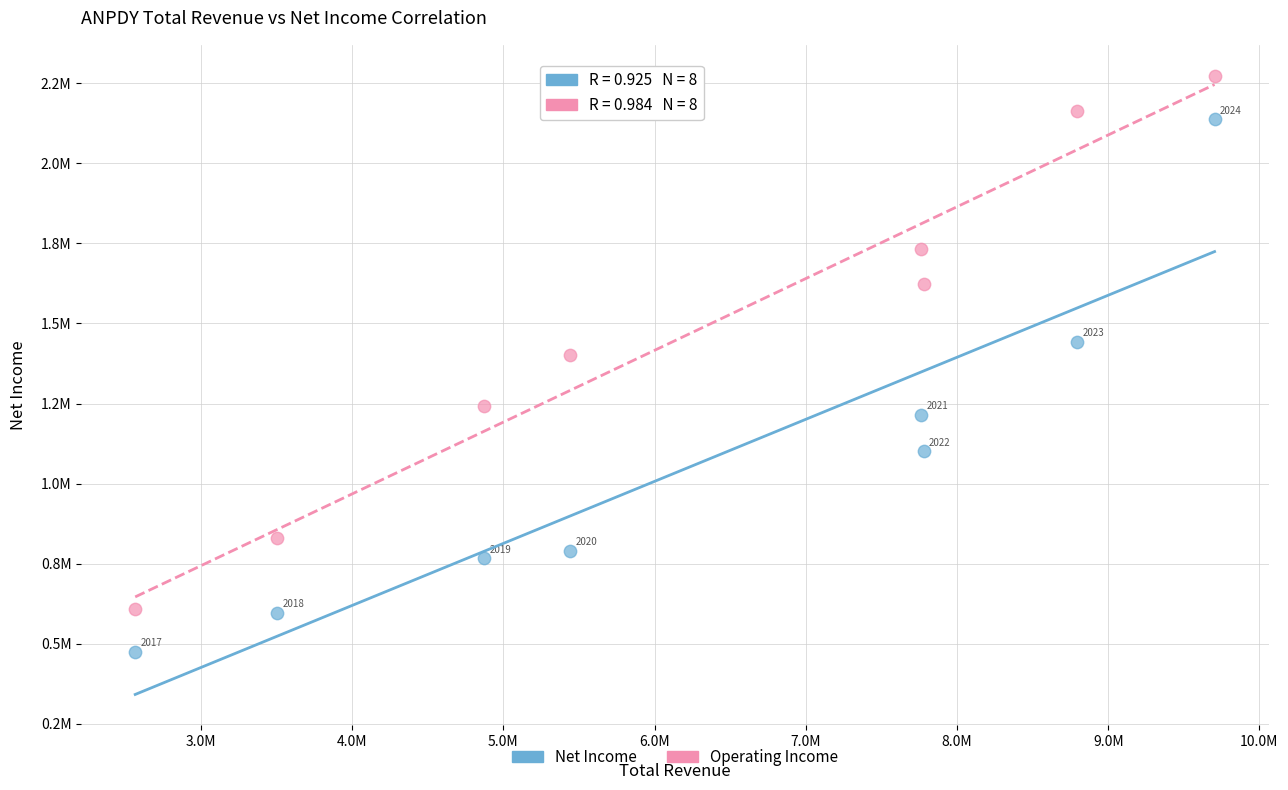

Which series contains the highest Y value?

Operating Income